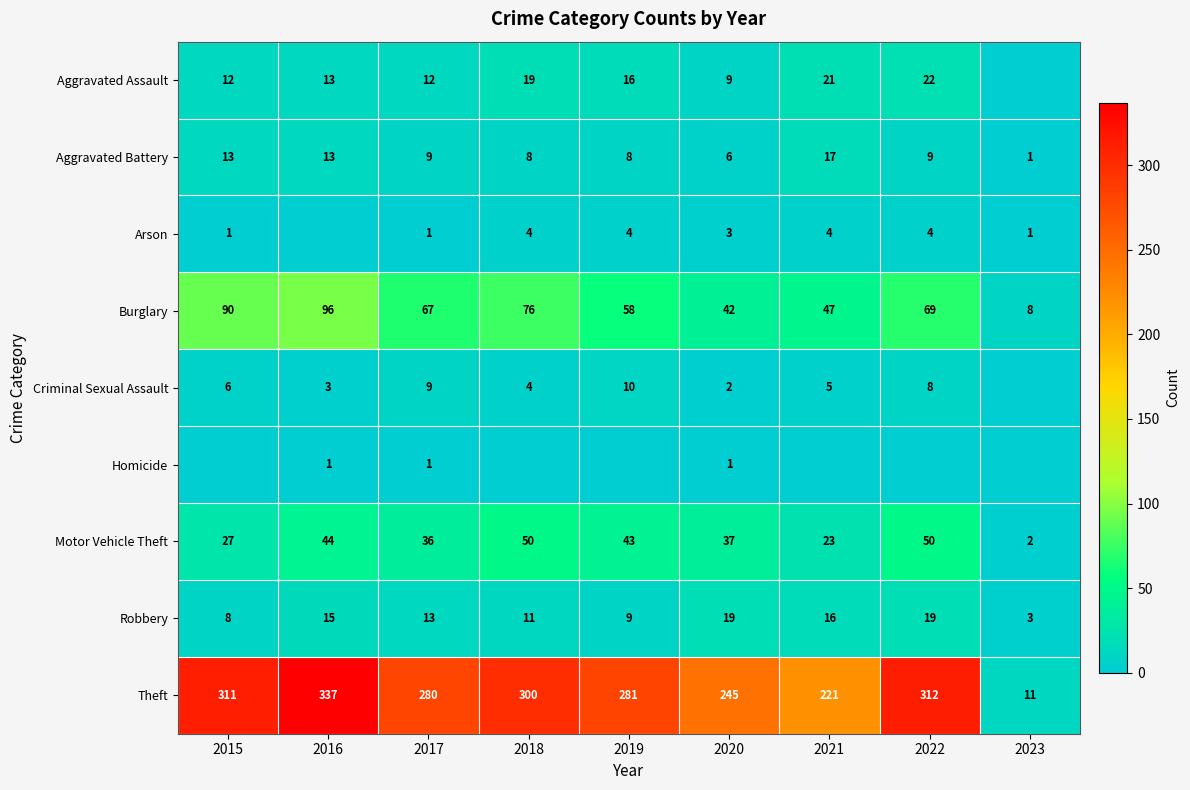

What is the difference between the Robbery values at 2022 and 2019?

10